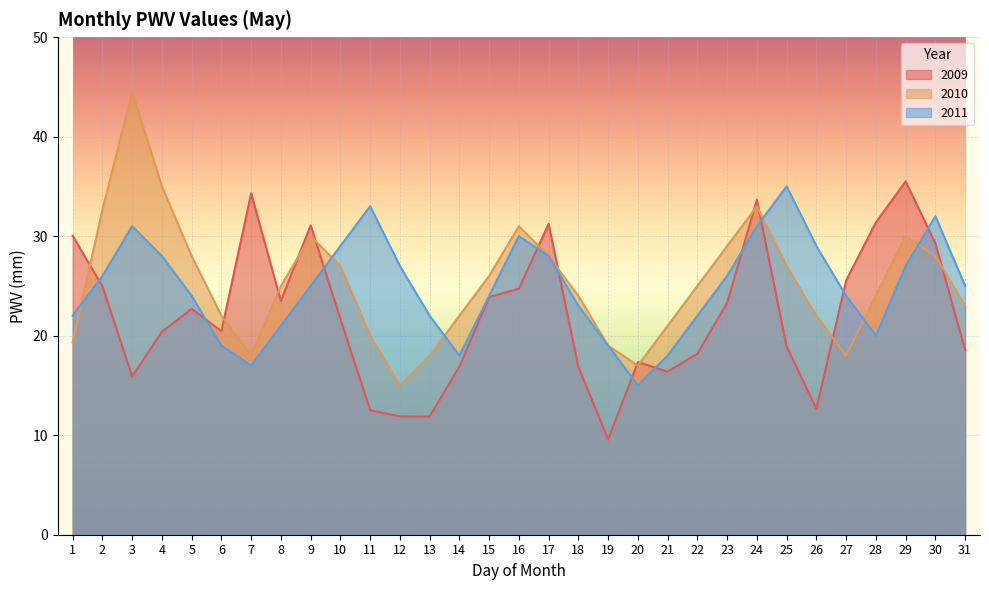

What is the total value across all series at 18?

63.9